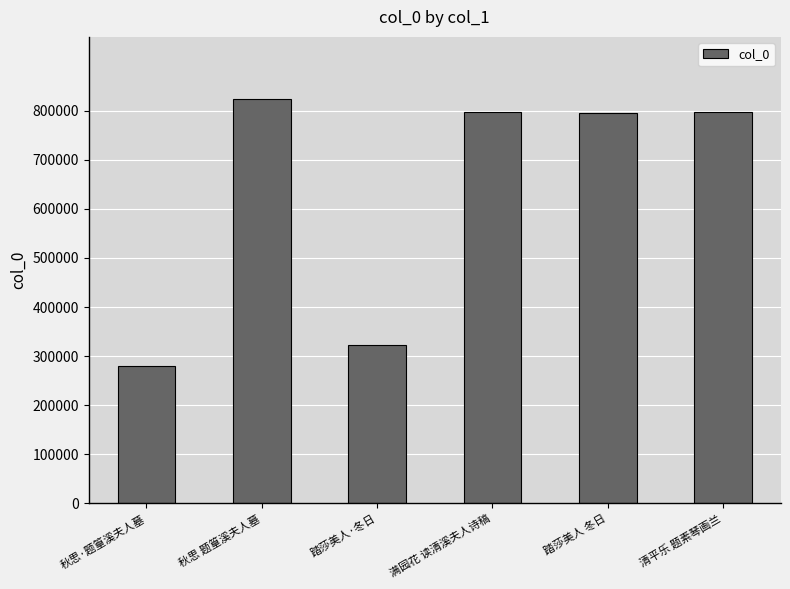

What is the difference between the maximum and minimum values?

543278